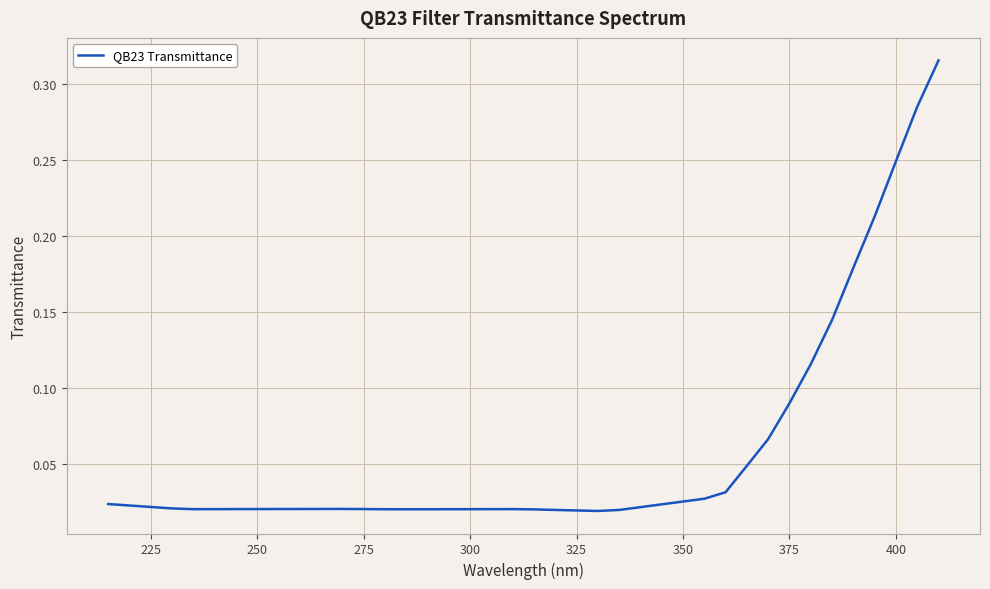

Reading left to right, extract all data points from this chart.

0.0	0.0	0.0	0.0	0.0	0.0	0.0	0.0	0.0	0.0	0.0	0.0	0.0	0.0	0.0	0.0	0.0	0.0	0.0	0.0	0.0	0.0	0.0	0.0	0.0	0.0	0.0	0.0	0.0	0.0	0.0	0.1	0.1	0.1	0.1	0.2	0.2	0.2	0.3	0.3